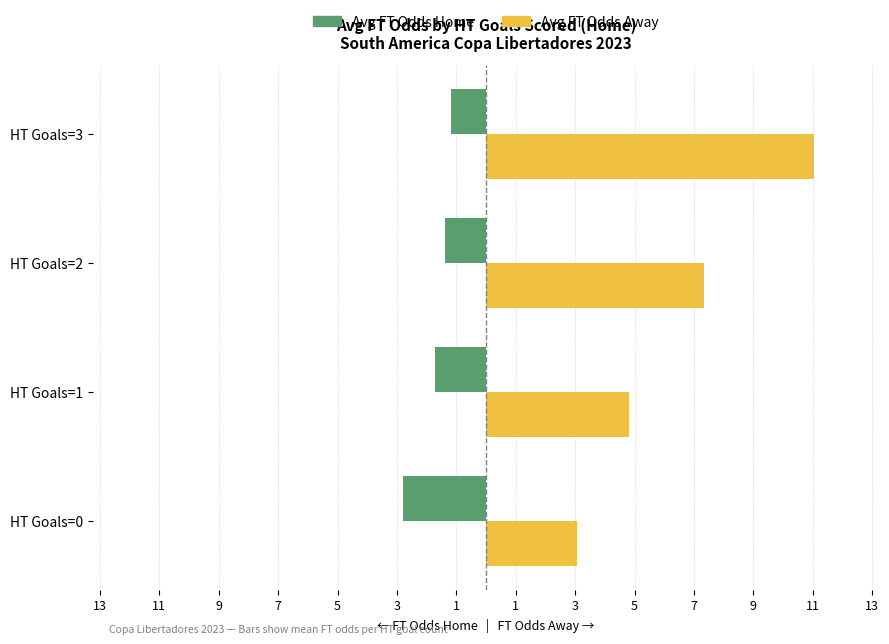

Reading left to right, list all the values displayed in this chart.

Avg FT Odds Home: -2.8	-1.7	-1.4	-1.2
Avg FT Odds Away: 3.1	4.8	7.3	11.0